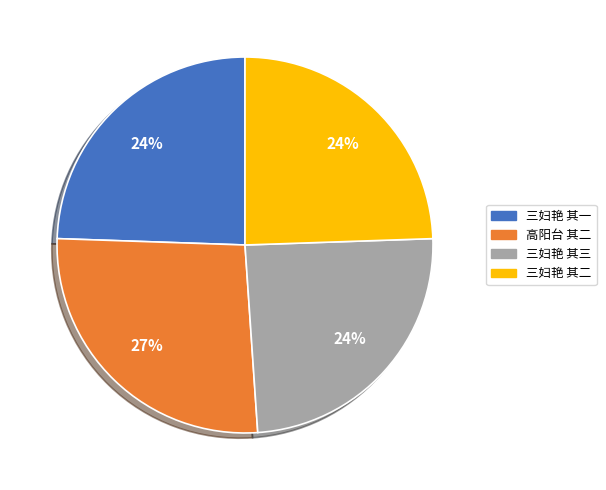

Which category has the biggest portion of the pie?

高阳台 其二